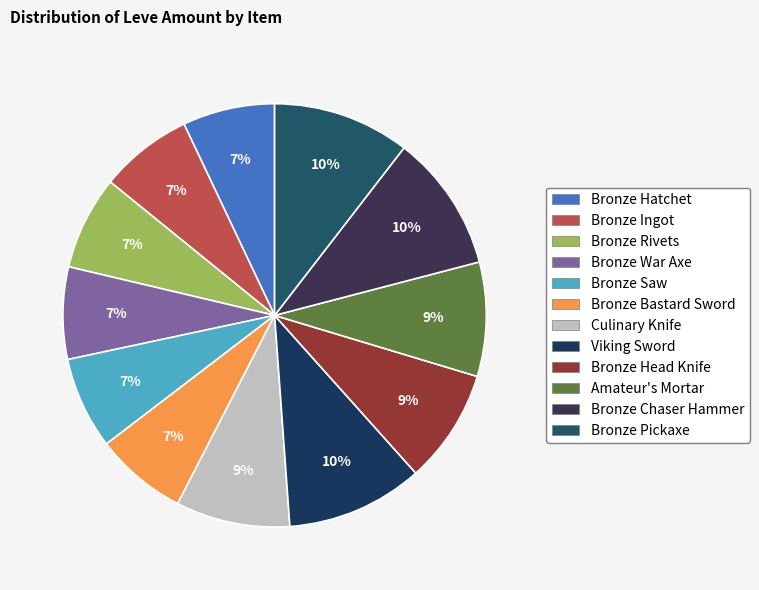

Count the number of slices in the pie.

12